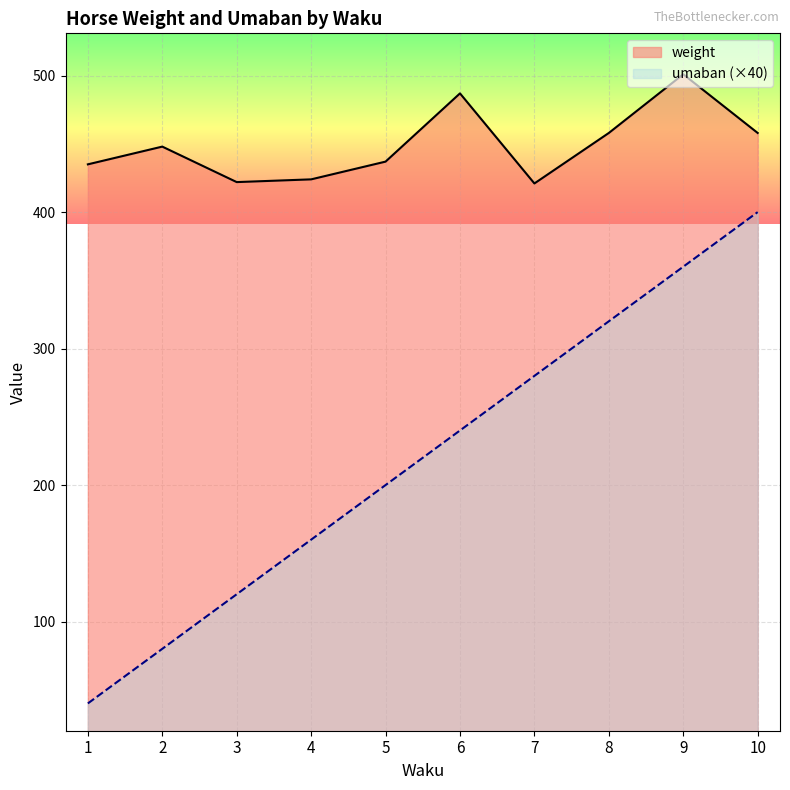

How many values in the umaban series are below 240?

5